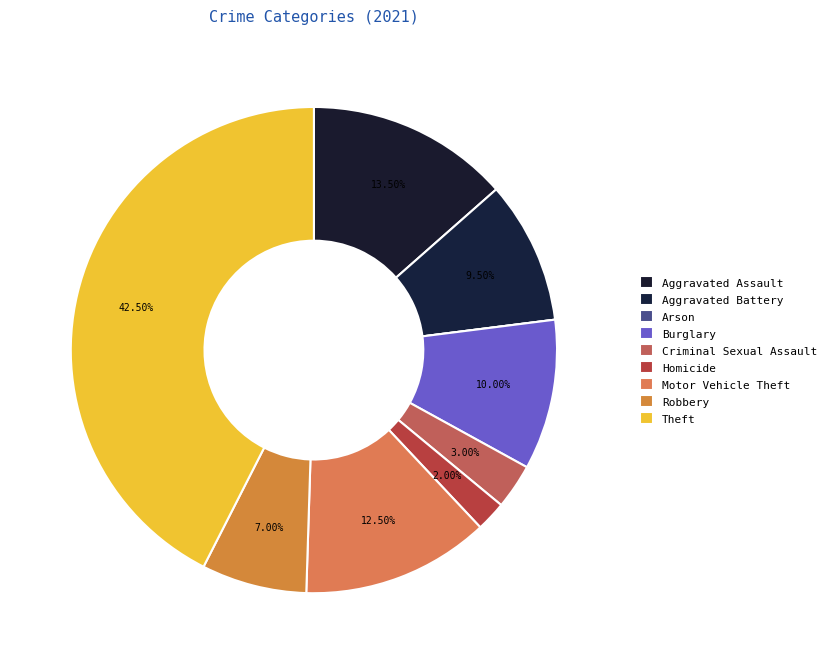

How much of the chart is everything except Homicide?

98.0%